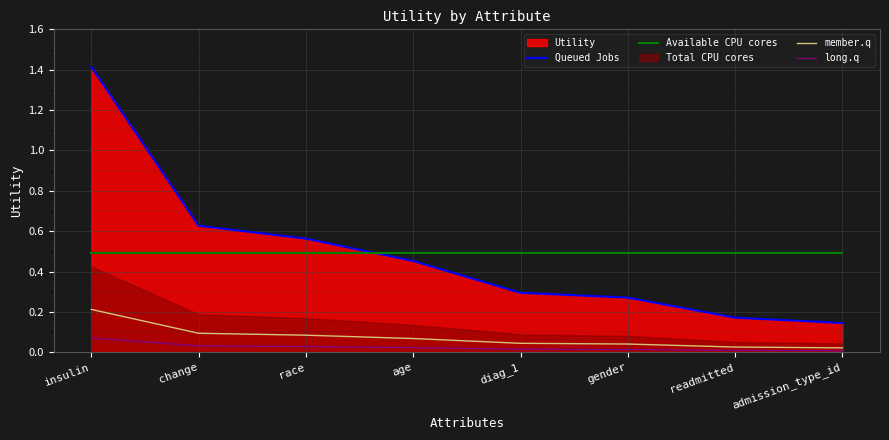

What is the difference between the second highest and second lowest values in the member.q series?

0.1